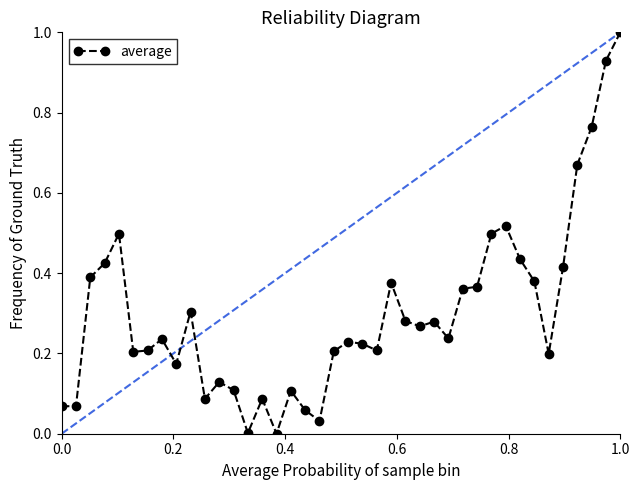

How many lines are shown in the chart?

1